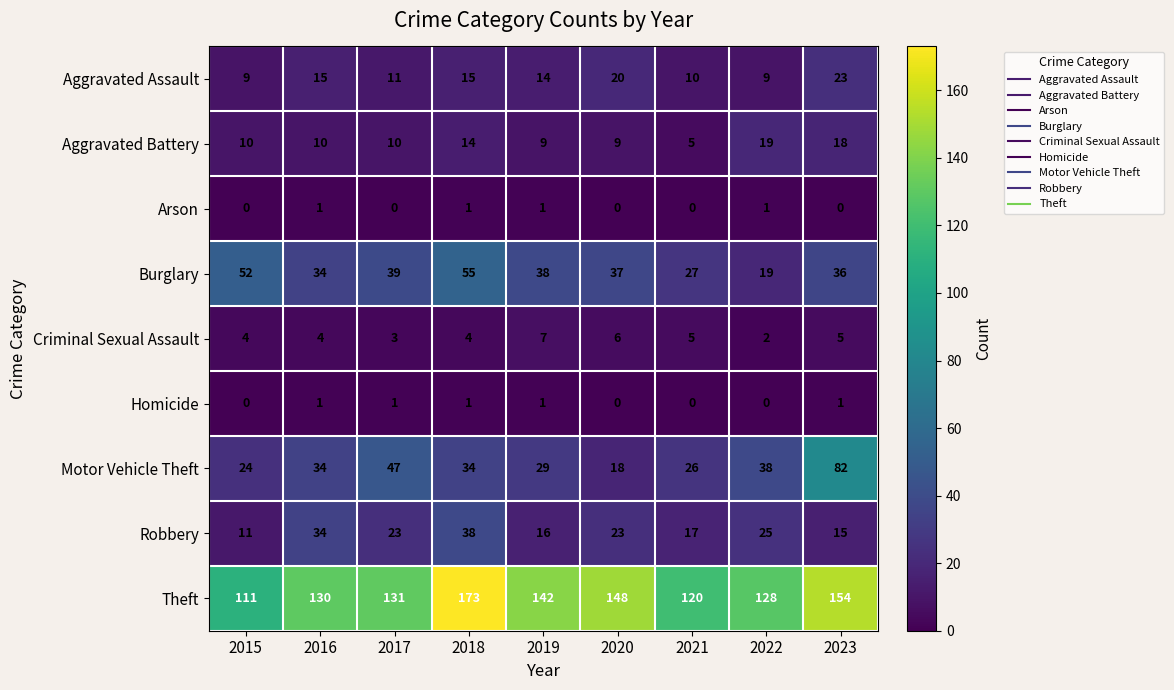

True or false: Criminal Sexual Assault has a value of 4 at 2015.

True